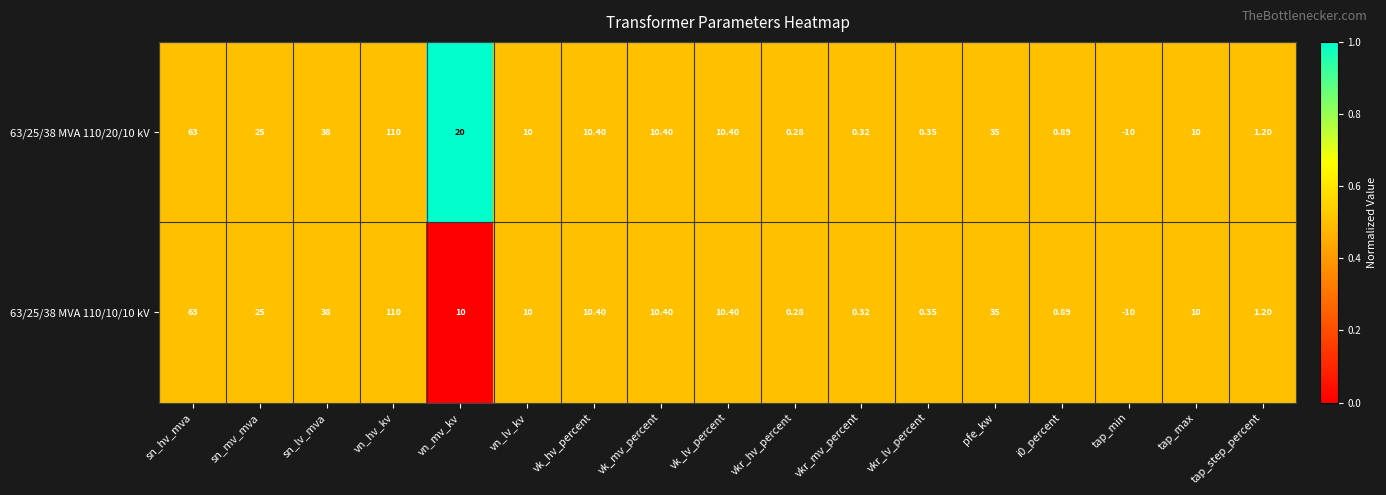

What is the maximum value shown in the chart?

110.0